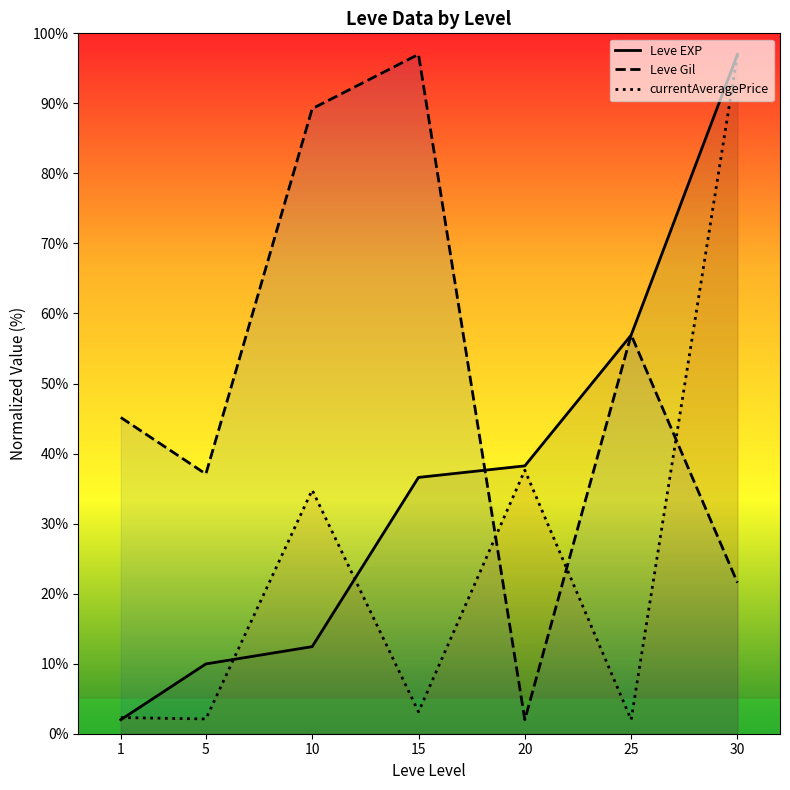

Between which two adjacent categories do Leve Gil and Leve EXP first intersect?

15 and 20